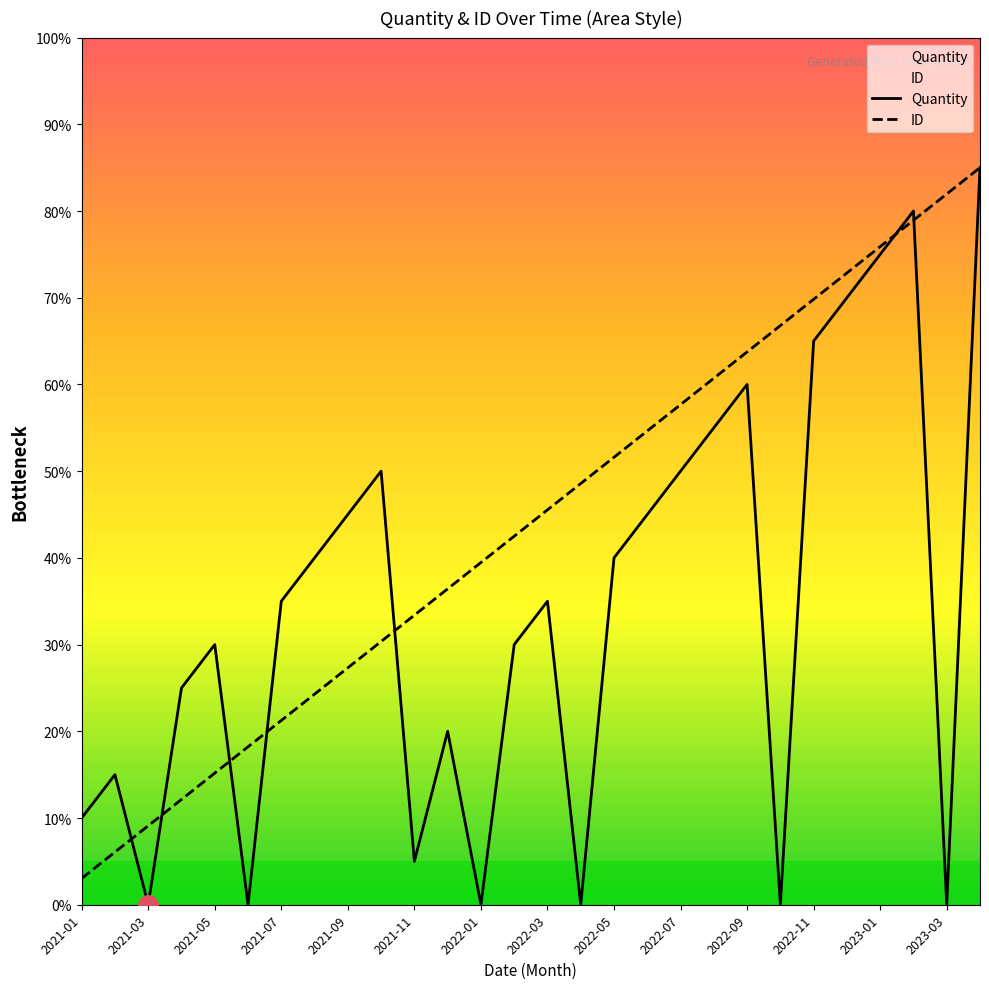

True or false: Quantity has a value of 42.0 at 2021-05.

False